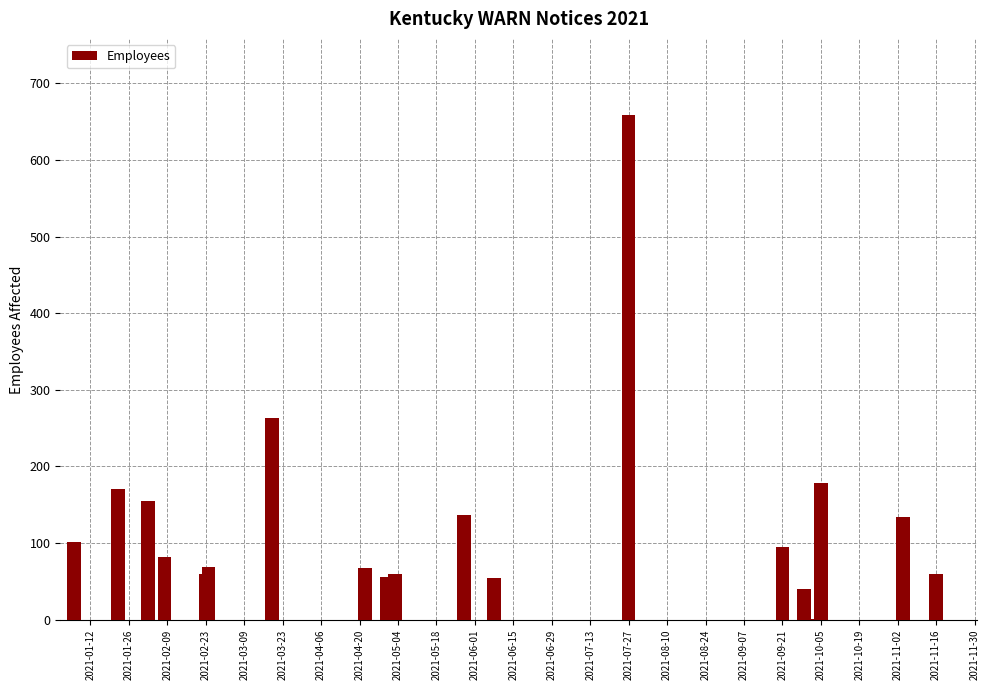

What is the maximum value shown in the chart?

659